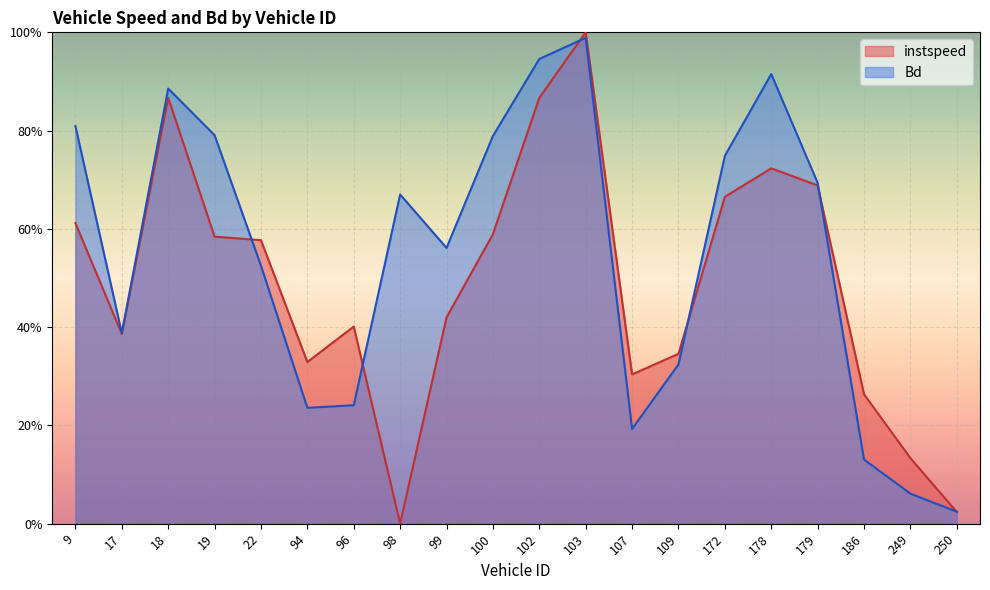

At how many categories does at least one series exceed 0?

20